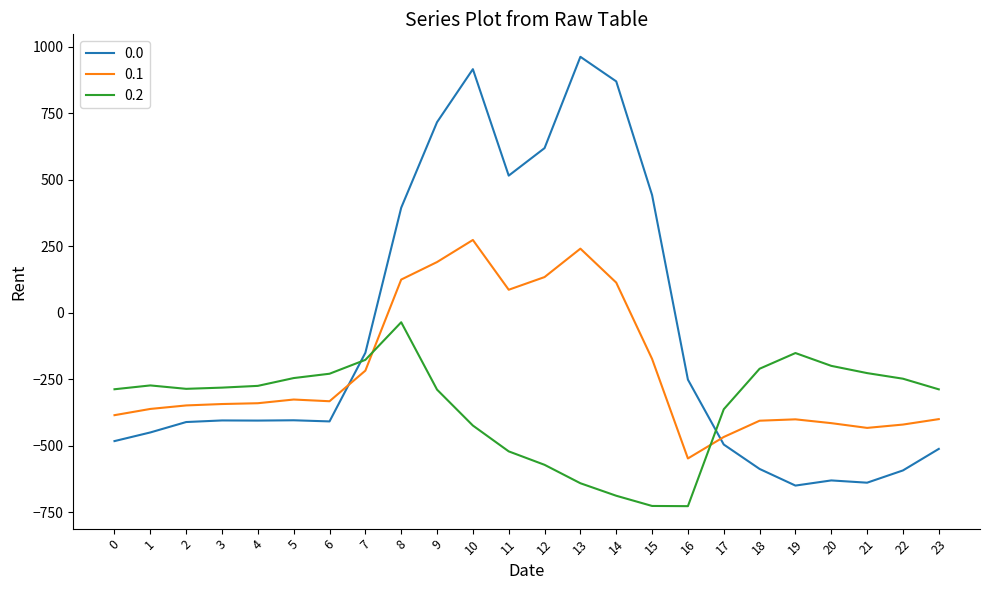

What are all the series names shown in the legend?

0.0, 0.1, 0.2